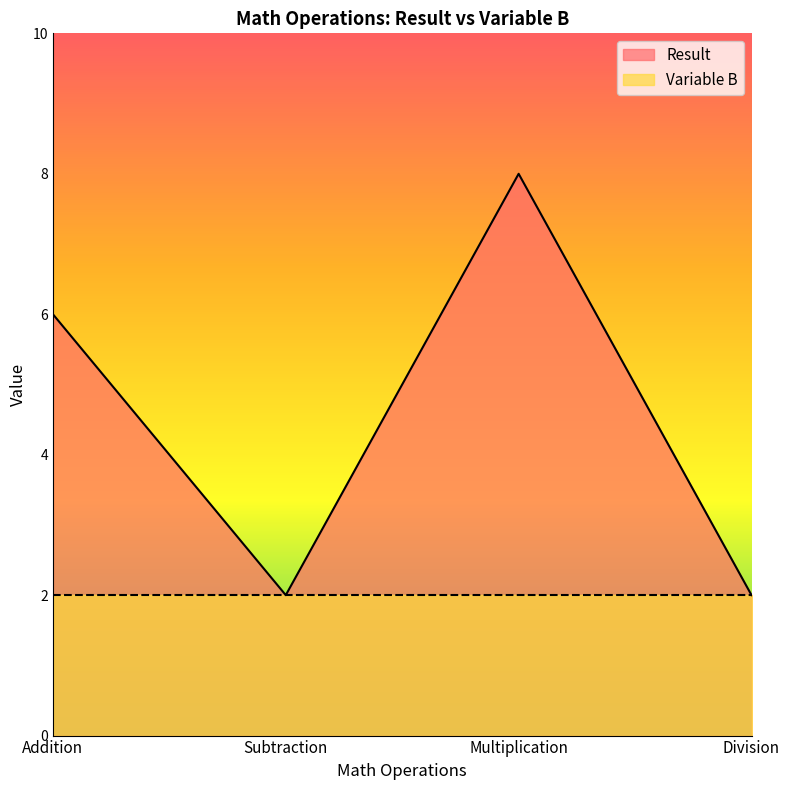

Between Division and Multiplication, which is larger?

Multiplication